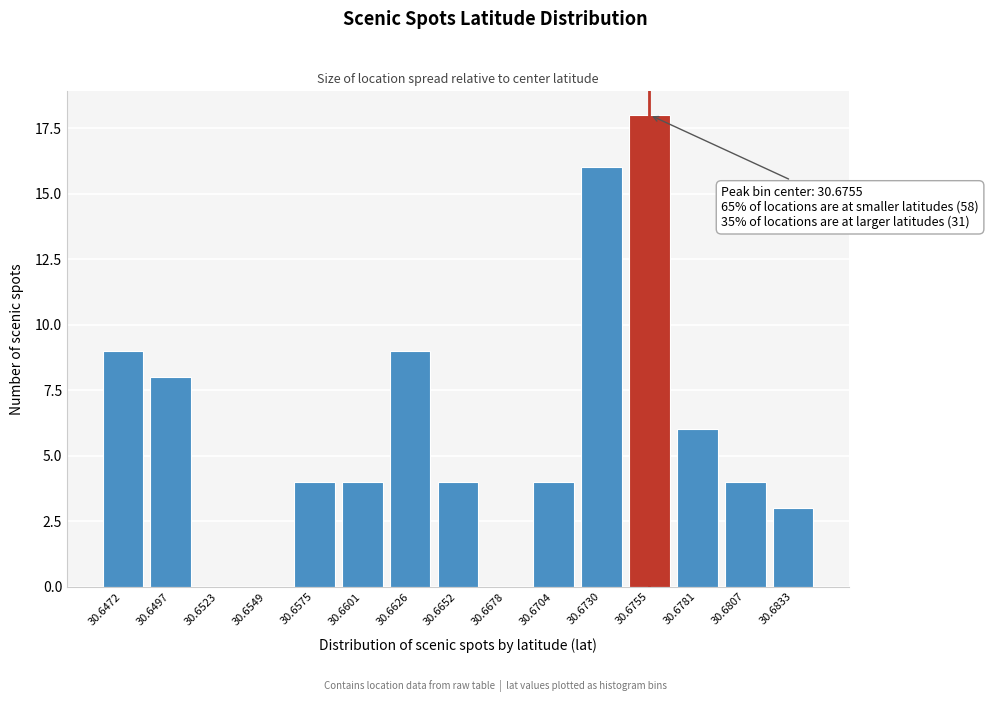

Reading left to right, what are all the values shown in this chart?

30.6472=9	30.6497=8	30.6523=0	30.6549=0	30.6575=4	30.6601=4	30.6626=9	30.6652=4	30.6678=0	30.6704=4	30.6730=16	30.6755=18	30.6781=6	30.6807=4	30.6833=3